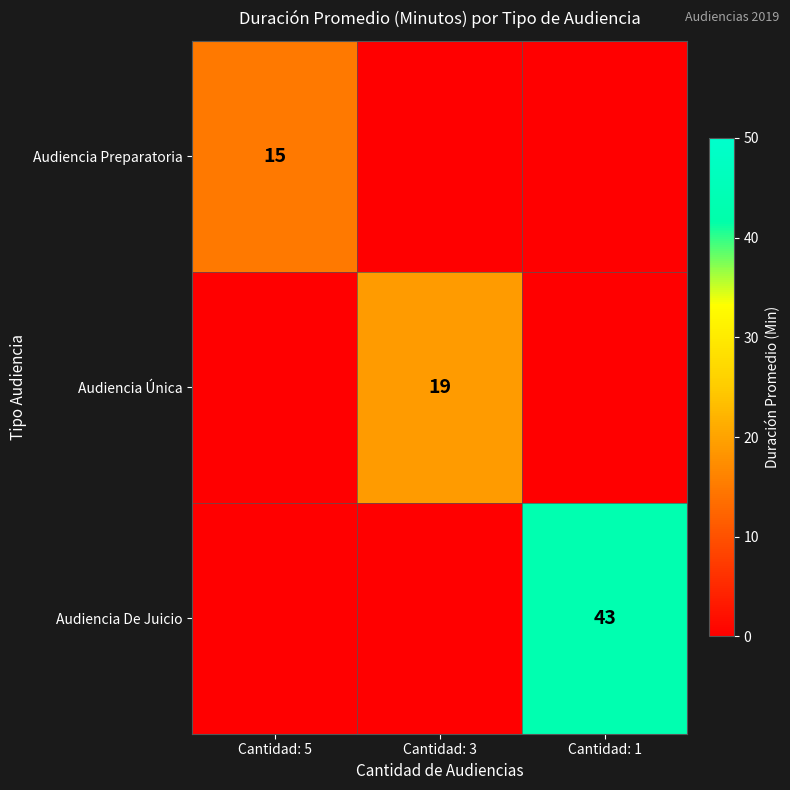

Is the value of Audiencia Preparatoria at Cantidad: 5 greater than the value of Audiencia De Juicio at Cantidad: 1?

No